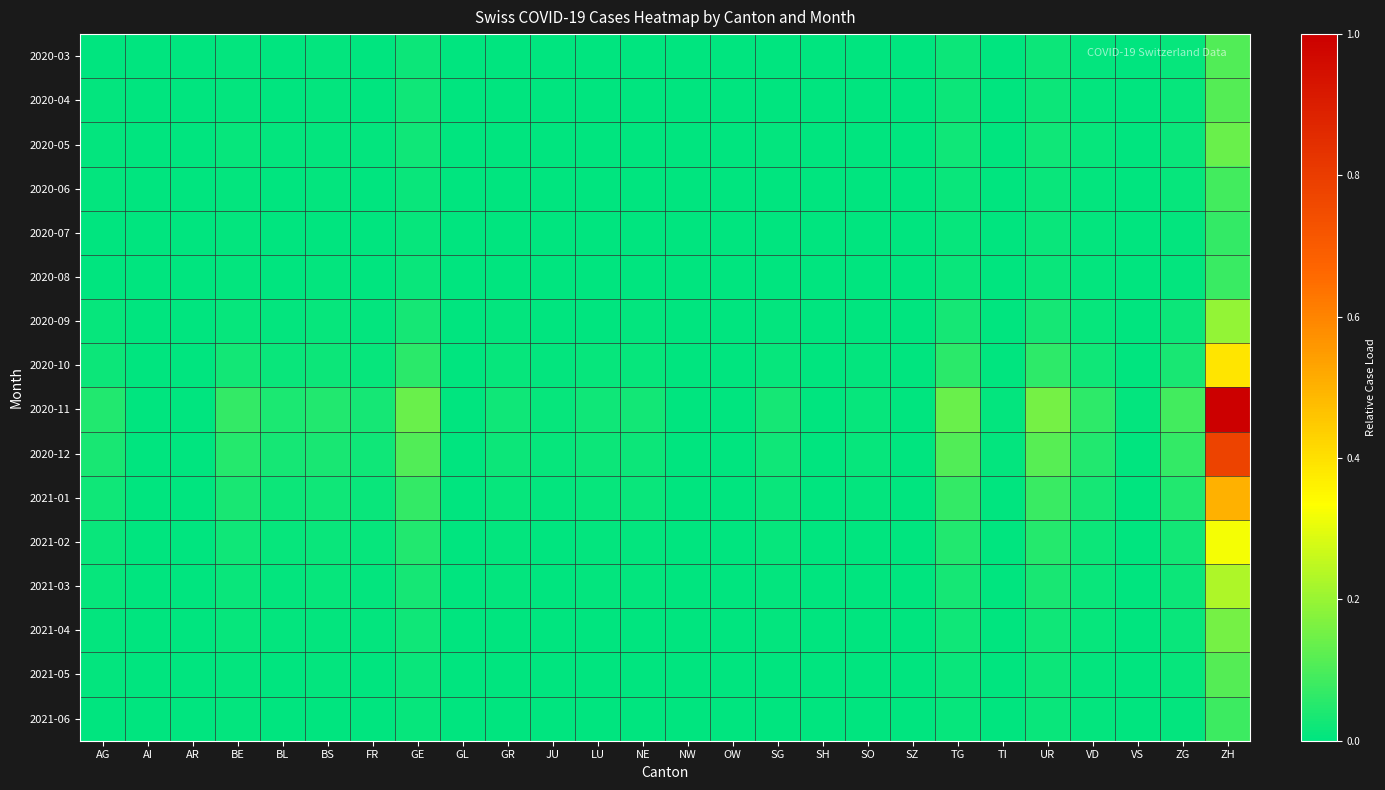

Which series changed the most between BS and SH?

2020-11